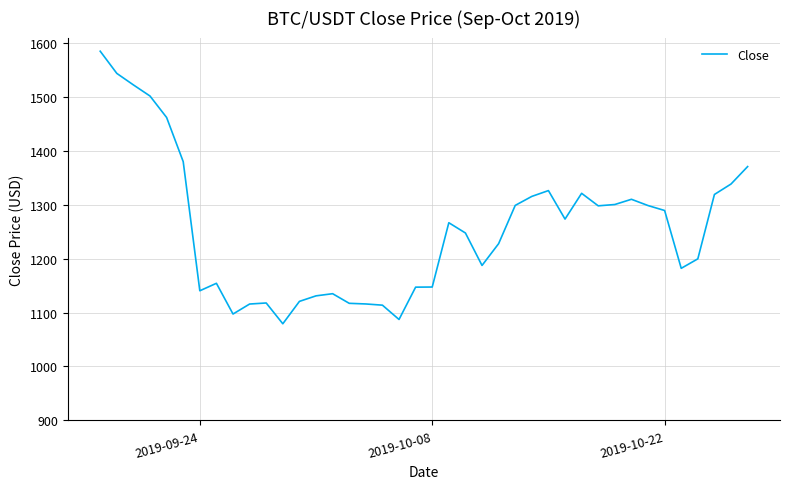

What is the average value?

1254.4